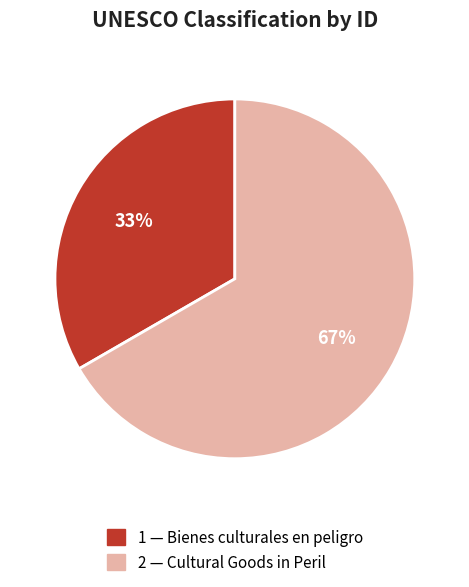

Which category accounts for the majority?

2